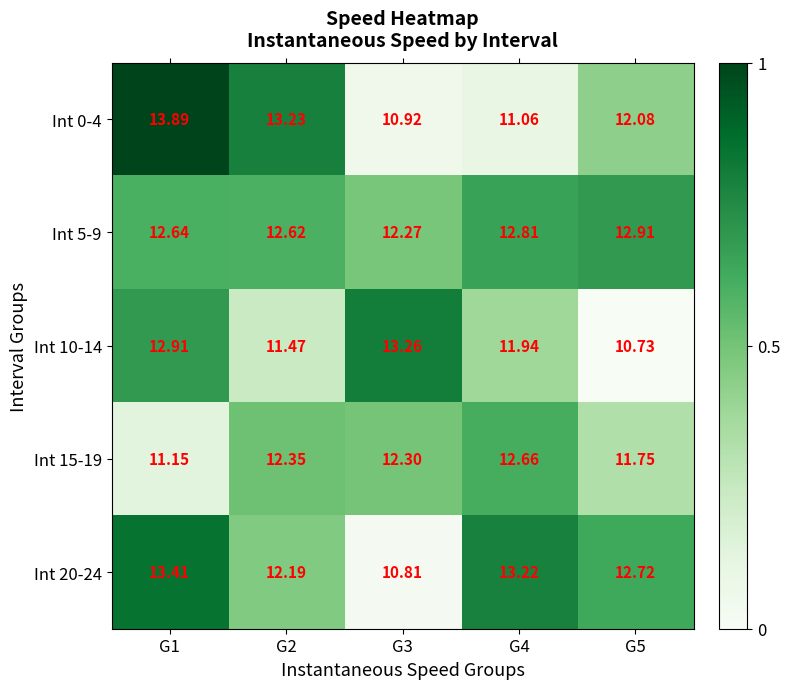

Is the value of Int 5-9 at G2 greater than the value of Int 10-14 at G2?

Yes